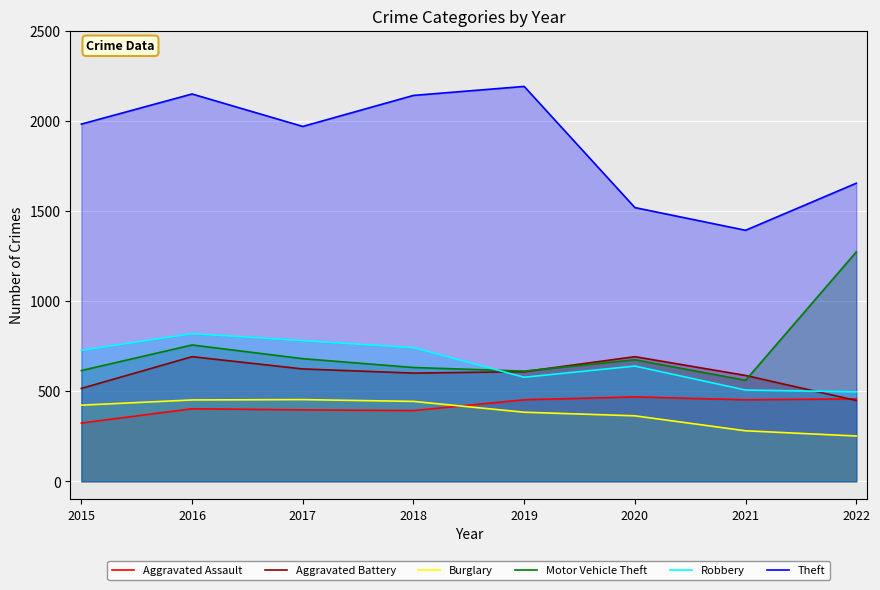

Reading left to right, extract all data points from this chart.

Aggravated Assault: 323	402	396	392	452	468	452	457
Aggravated Battery: 515	691	623	600	608	691	587	448
Burglary: 422	451	453	443	383	363	280	251
Motor Vehicle Theft: 614	756	680	631	611	674	560	1272
Robbery: 726	819	780	741	577	639	506	496
Theft: 1981	2148	1968	2140	2190	1518	1392	1653